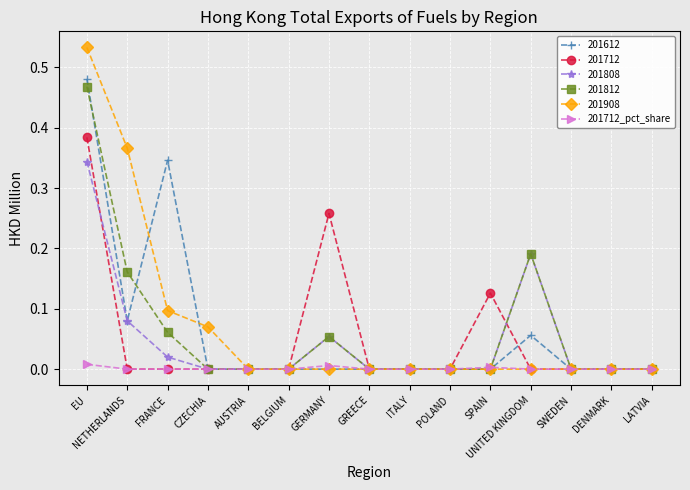

The 201712 series shows 0.2 at DENMARK. True or false?

False